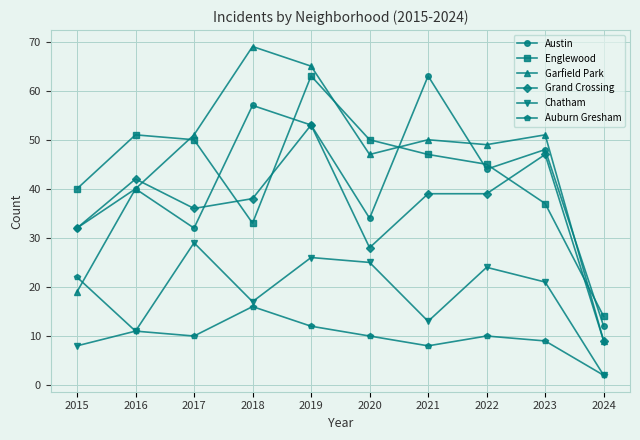

What is the difference between the maximum and minimum values in the Auburn Gresham series?

20